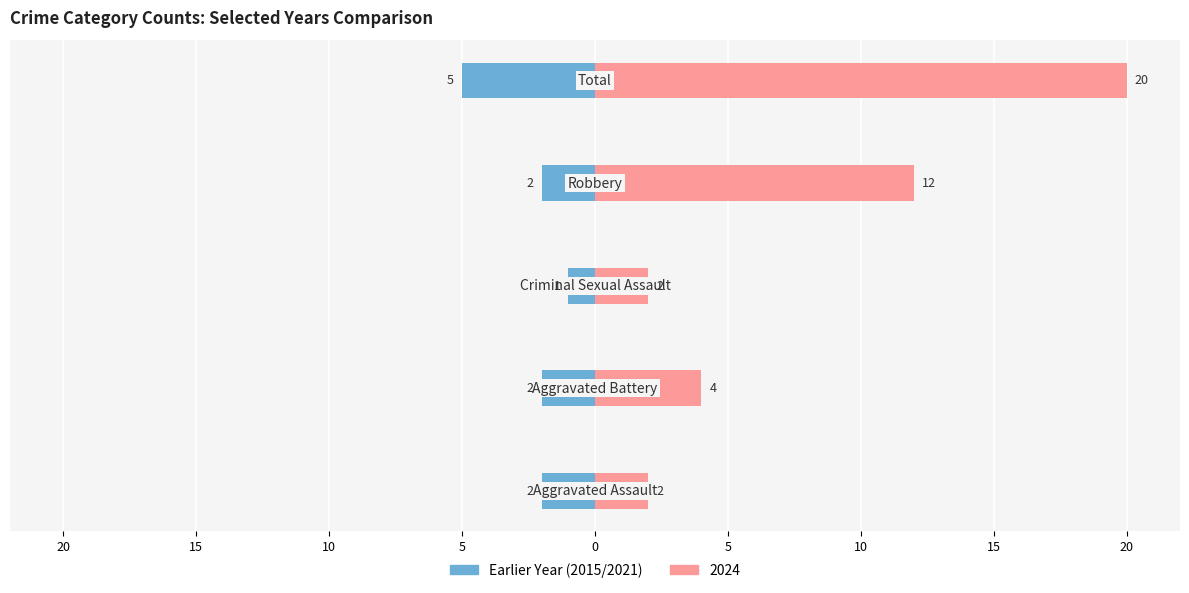

What is the average value?

-2